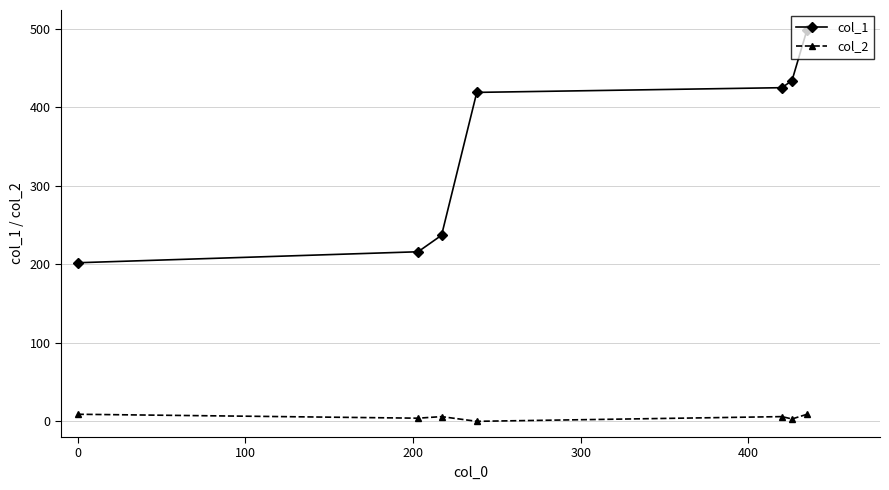

What are all the series names shown in the legend?

col_1, col_2